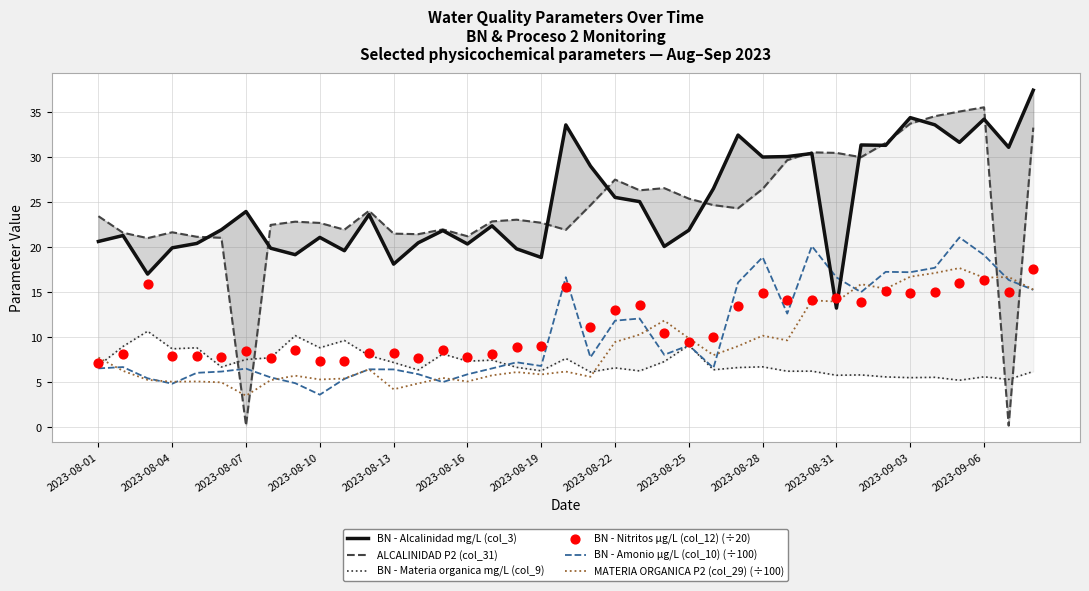

What are all the series names shown in the legend?

BN - Alcalinidad mg/L (col_3), ALCALINIDAD P2 (col_31), BN - Materia organica mg/L (col_9), BN - Amonio µg/L (col_10) (÷100), MATERIA ORGANICA P2 (col_29) (÷100), BN - Nitritos µg/L (col_12) (÷20)